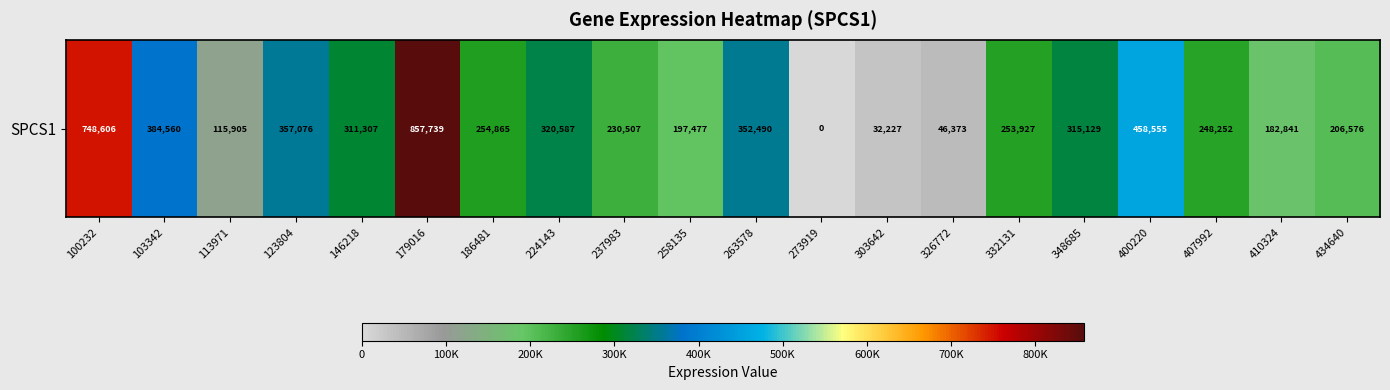

List the labels in order of value, smallest first.

273919, 303642, 326772, 113971, 410324, 258135, 434640, 237983, 407992, 332131, 186481, 146218, 348685, 224143, 263578, 123804, 103342, 400220, 100232, 179016